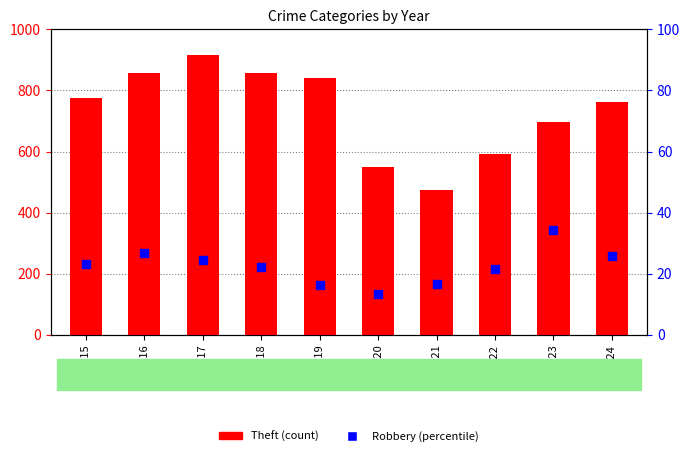

What are all the series names shown in the legend?

Theft, Robbery (percentile)